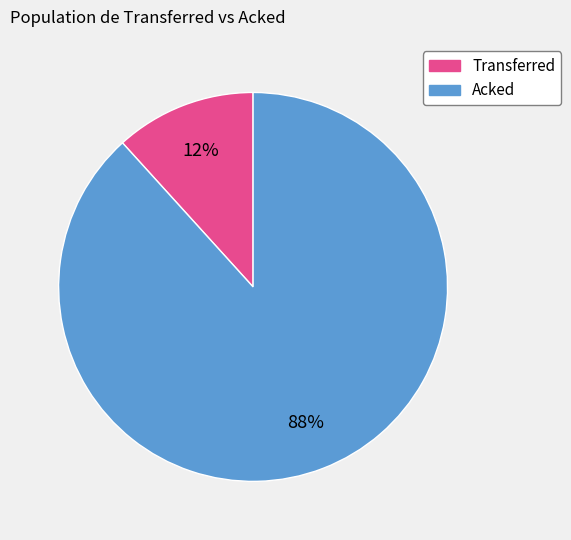

To the nearest percent, what is the combined percentage of Transferred and Acked?

100%